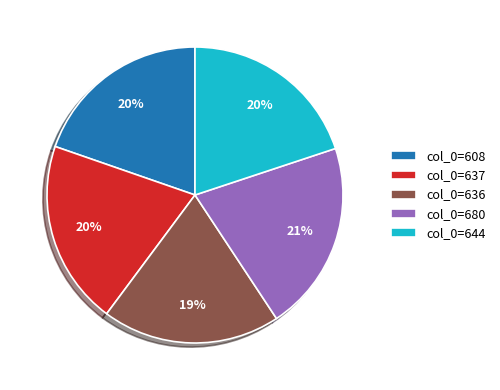

Is it true that col_0=637 is 20% of the pie?

True